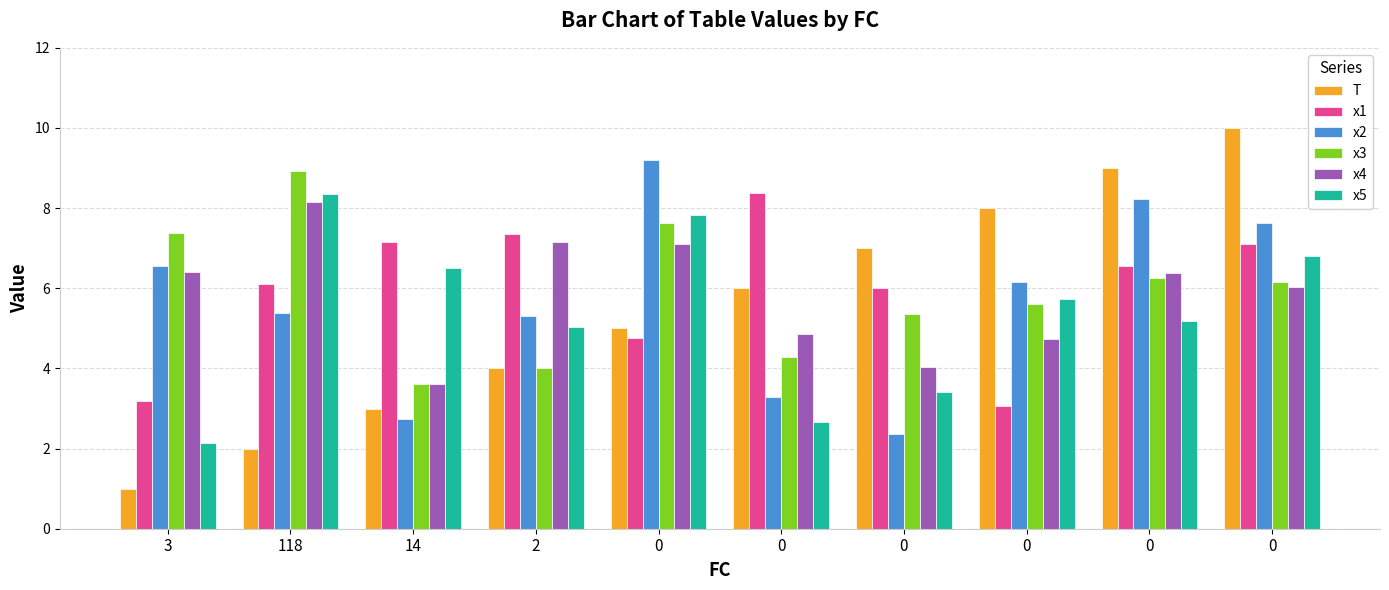

How many bars are there in total?

60